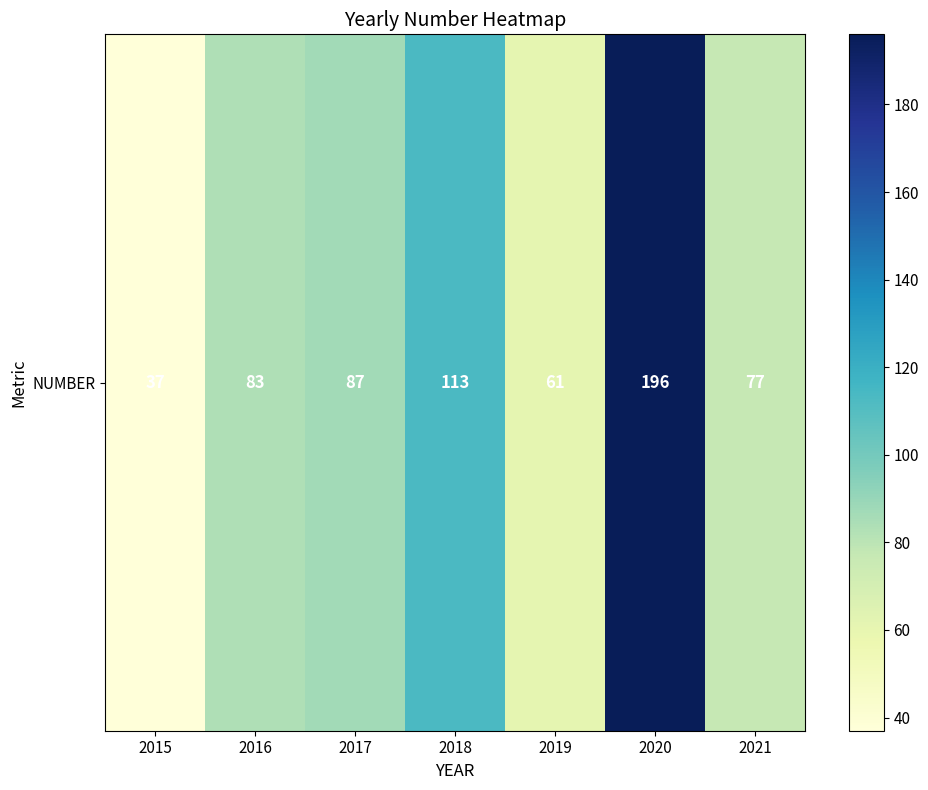

At which label is the value closest to 116?

2018